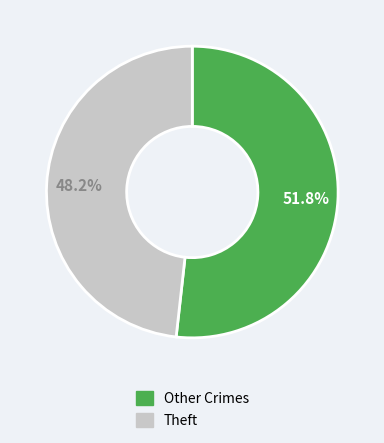

How many segments does this pie chart have?

2